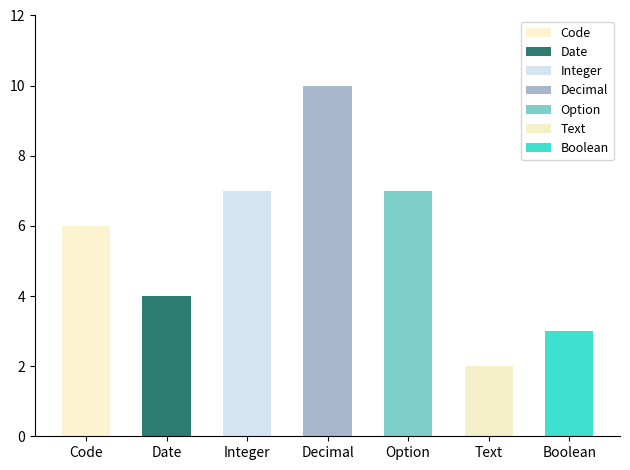

What is the greatest value displayed?

10